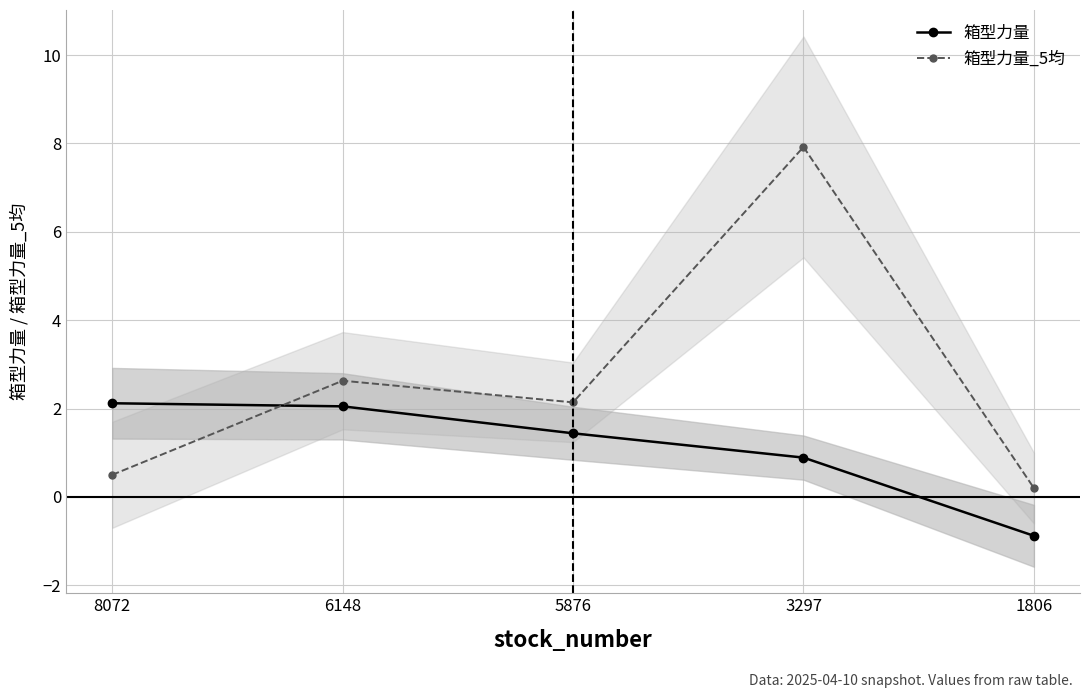

Does the chart display data point markers on the line(s)?

Yes